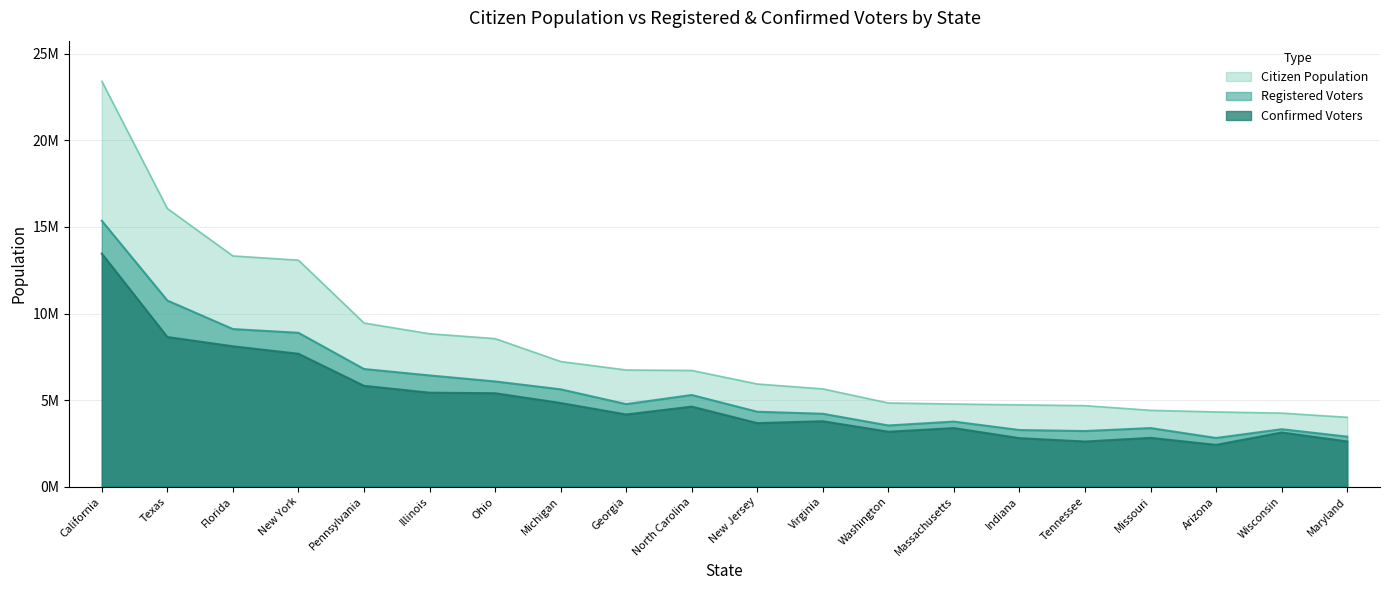

What is the minimum value shown in the chart?

2412000